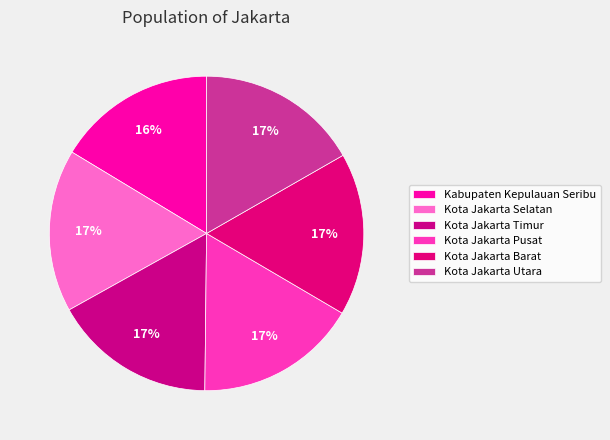

Do Kota Jakarta Pusat and Kota Jakarta Selatan together represent more than half of the pie?

No